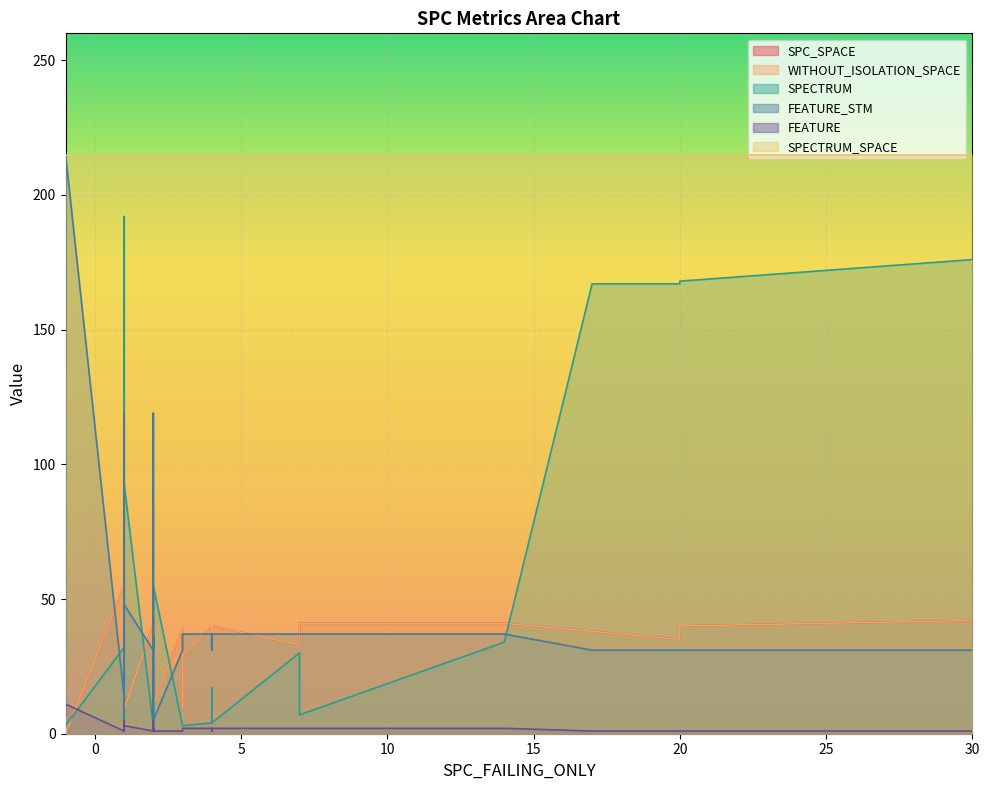

What is the difference between the maximum and minimum values in the SPECTRUM series?

191